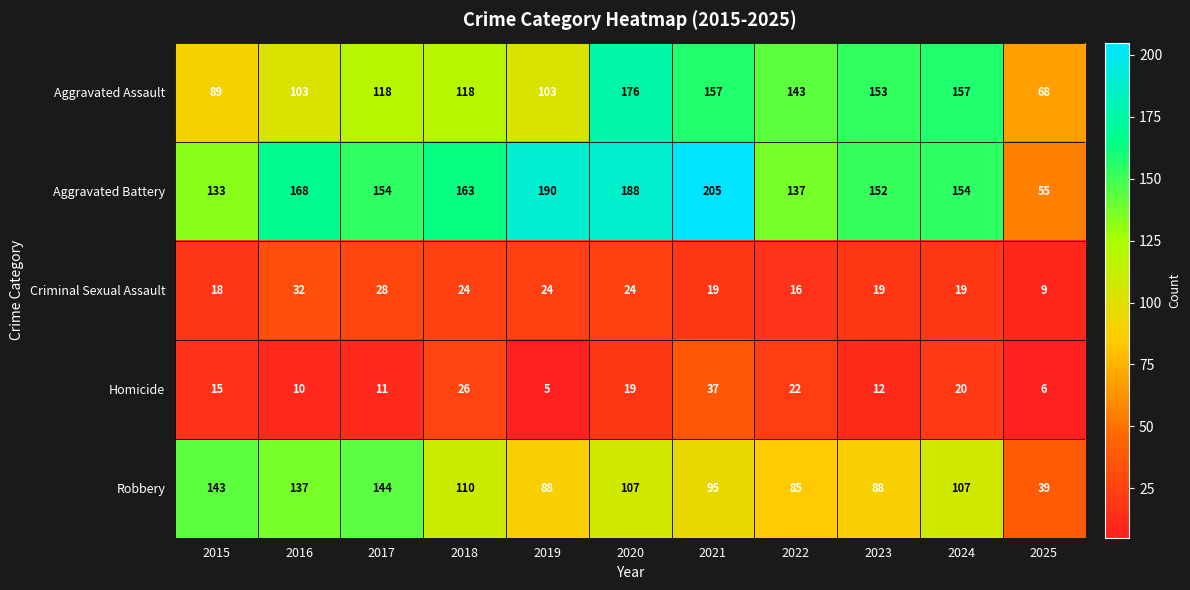

How many series are shown in this chart?

5